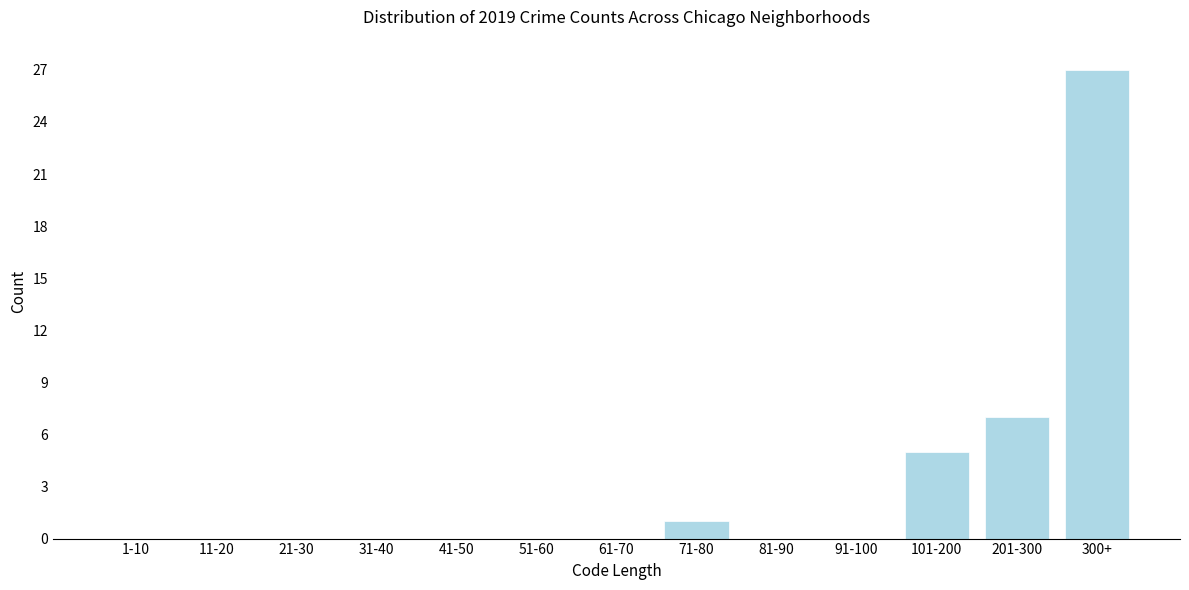

Reading left to right, what are all the values shown in this chart?

1-10=0	11-20=0	21-30=0	31-40=0	41-50=0	51-60=0	61-70=0	71-80=1	81-90=0	91-100=0	101-200=5	201-300=7	300+=27